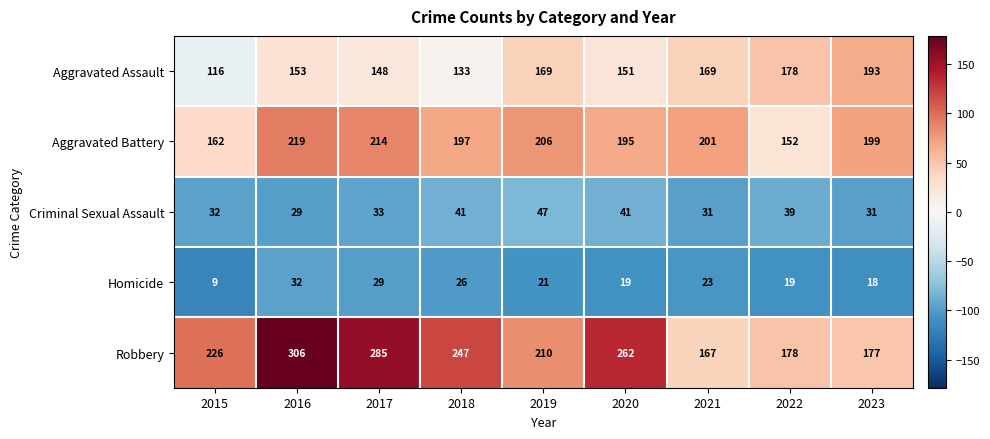

What is the difference between the highest and lowest values at 2015?

217